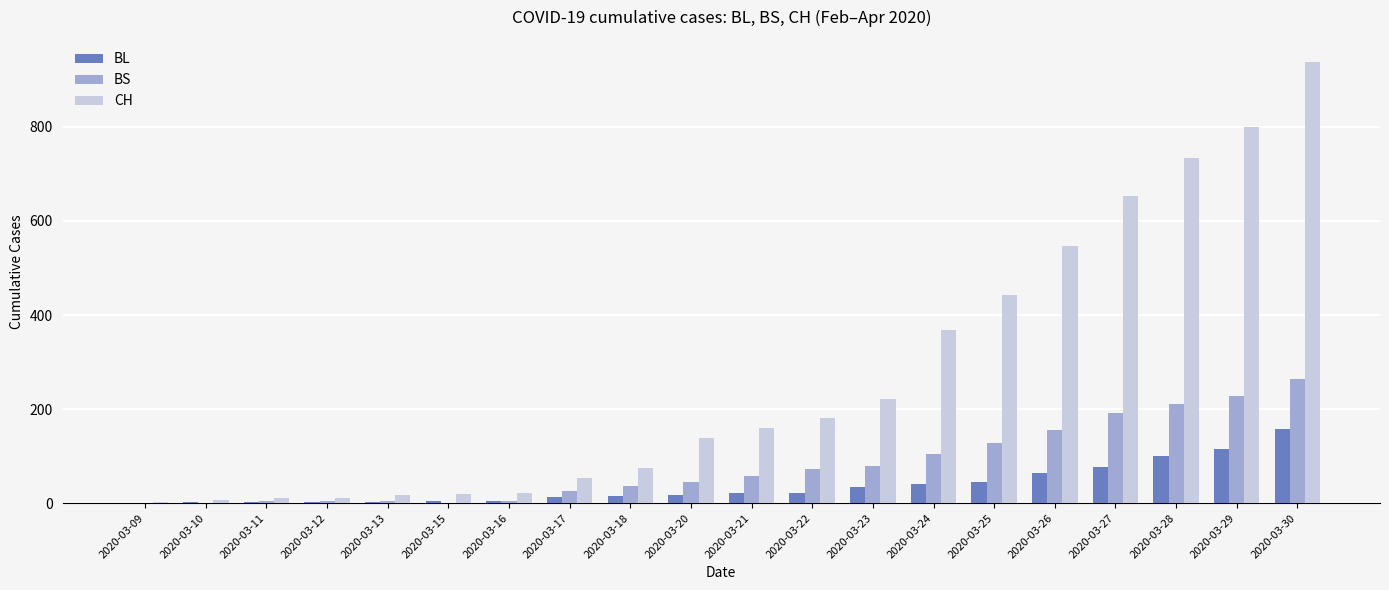

What is the greatest value displayed?

938